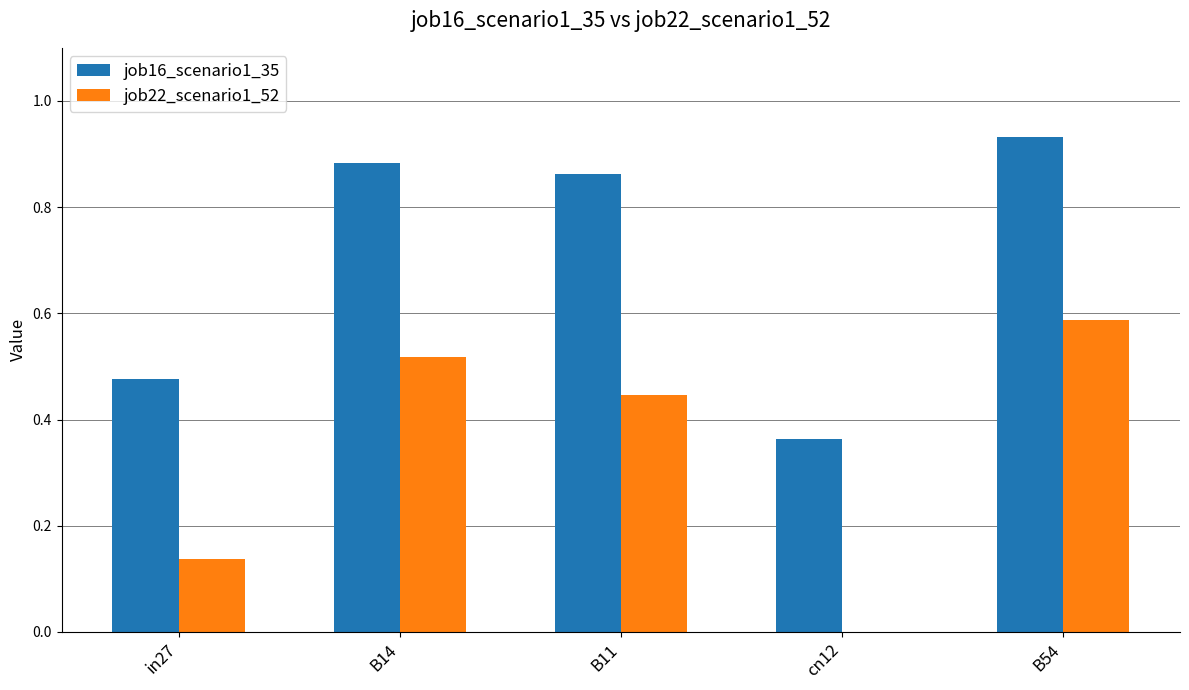

Between B14 and B11, which series saw the biggest shift?

job22_scenario1_52